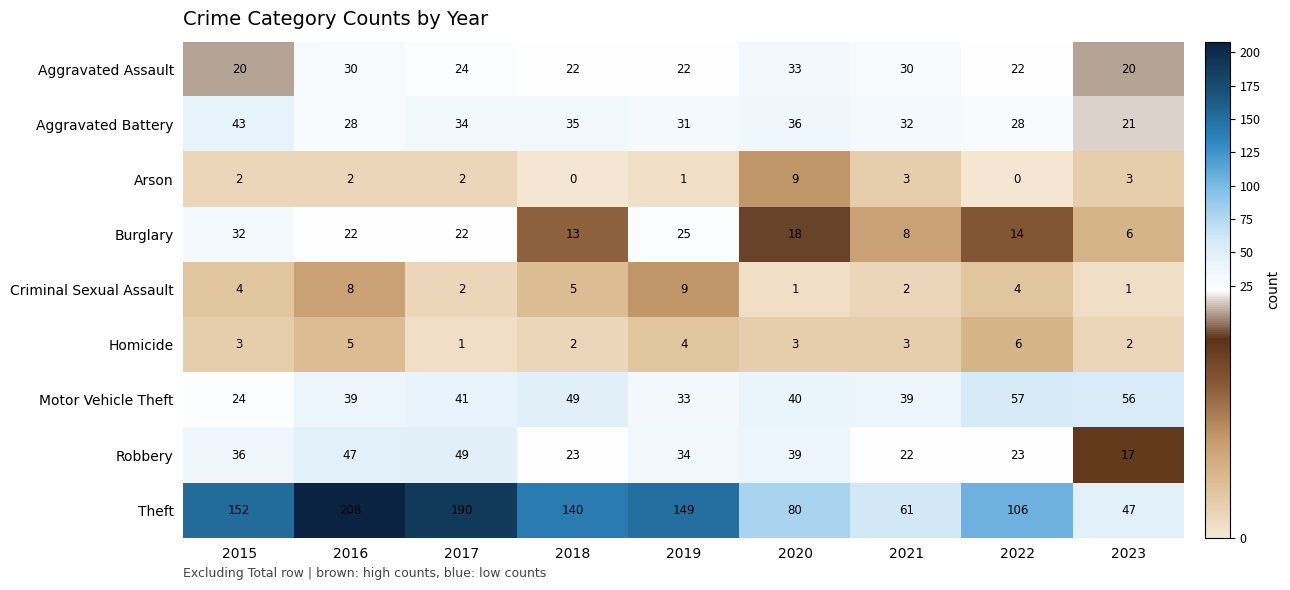

What is the difference between the Arson values at 2020 and 2022?

9